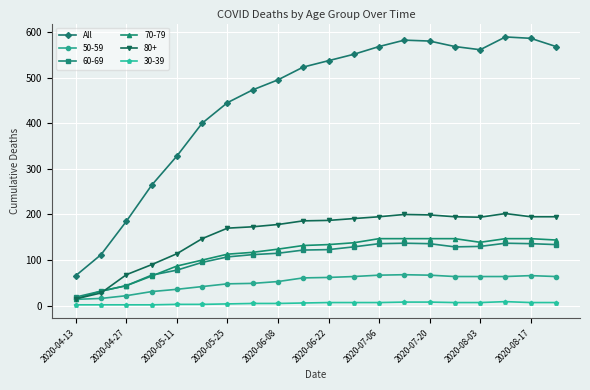

Which series has the largest range (max minus min)?

All